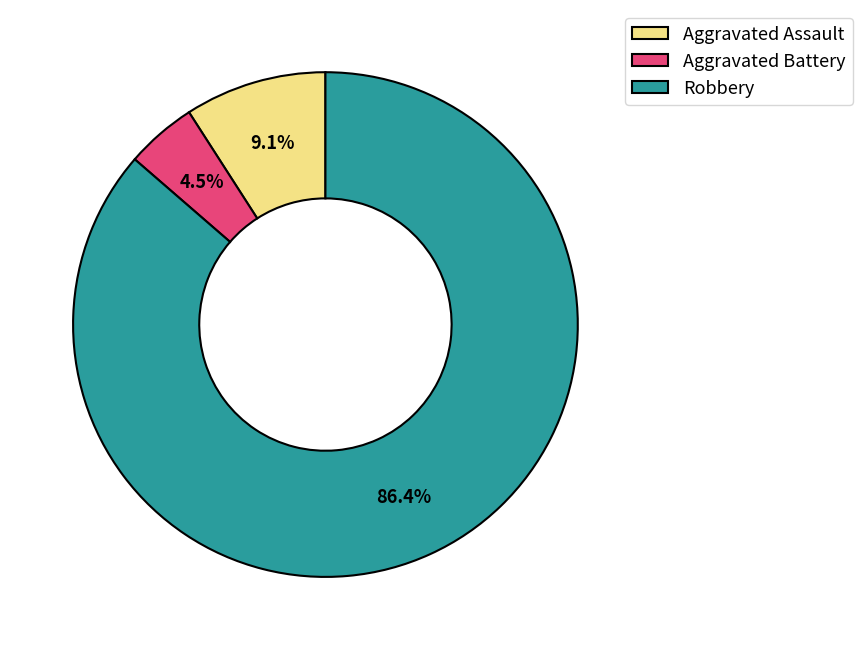

Which category has the smallest portion of the pie?

Aggravated Battery